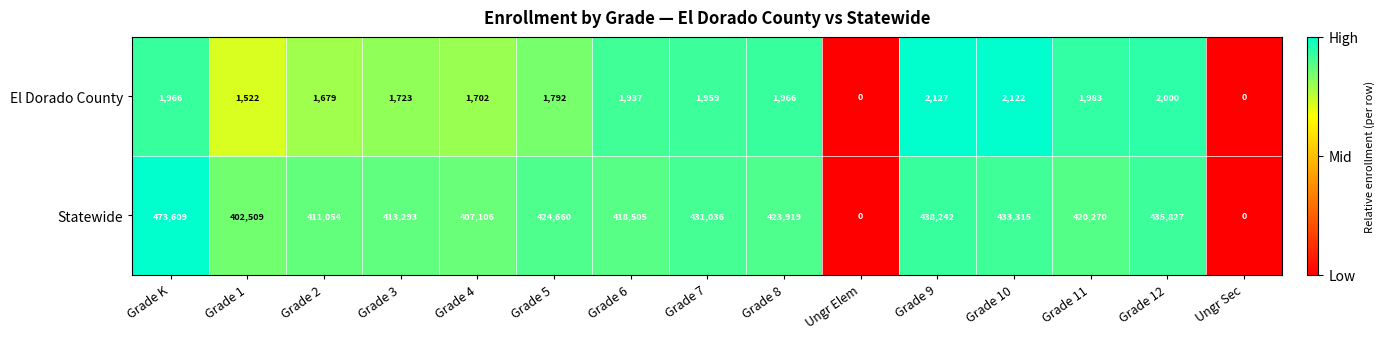

Reading left to right, list all the values displayed in this chart.

El Dorado County: 1966	1522	1679	1723	1702	1792	1937	1959	1966	0	2127	2122	1983	2000	0
Statewide: 473609	402509	411054	413293	407106	424660	418505	431036	423919	0	438242	433315	420270	435827	0